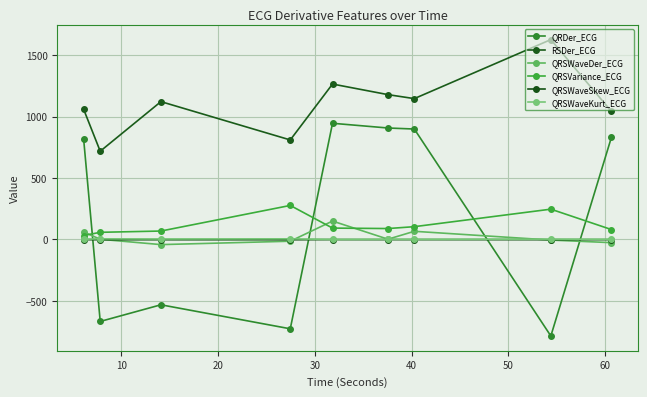

How many lines are shown in the chart?

6